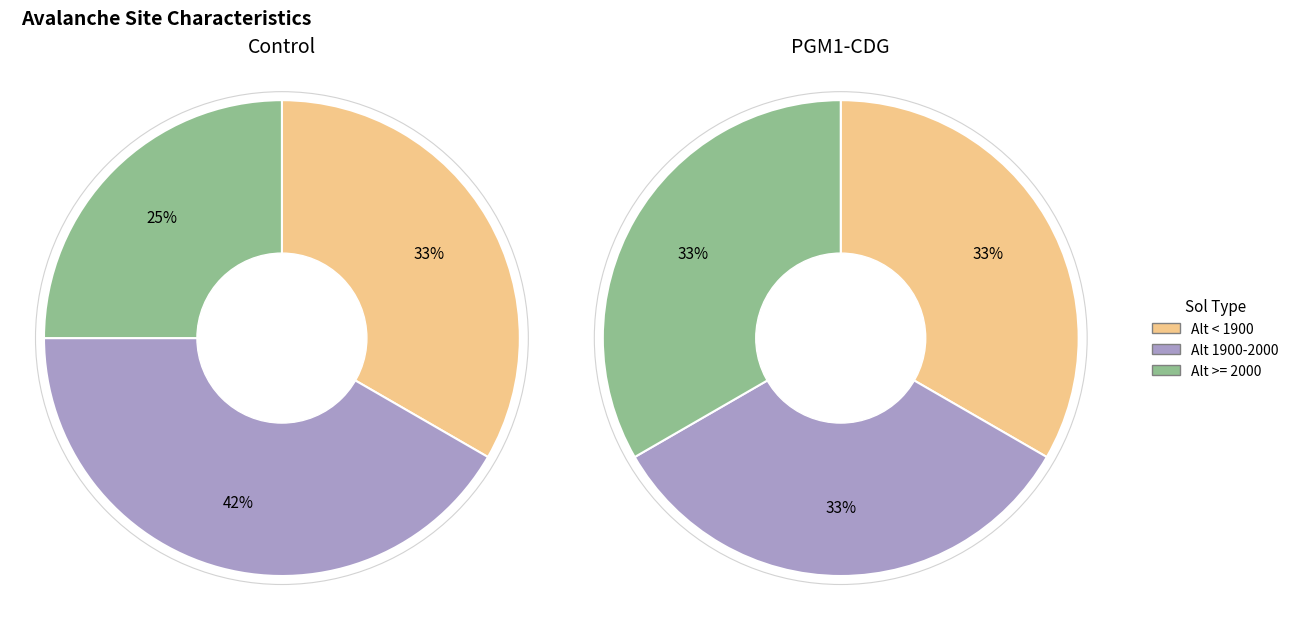

Does any single category account for the majority?

No